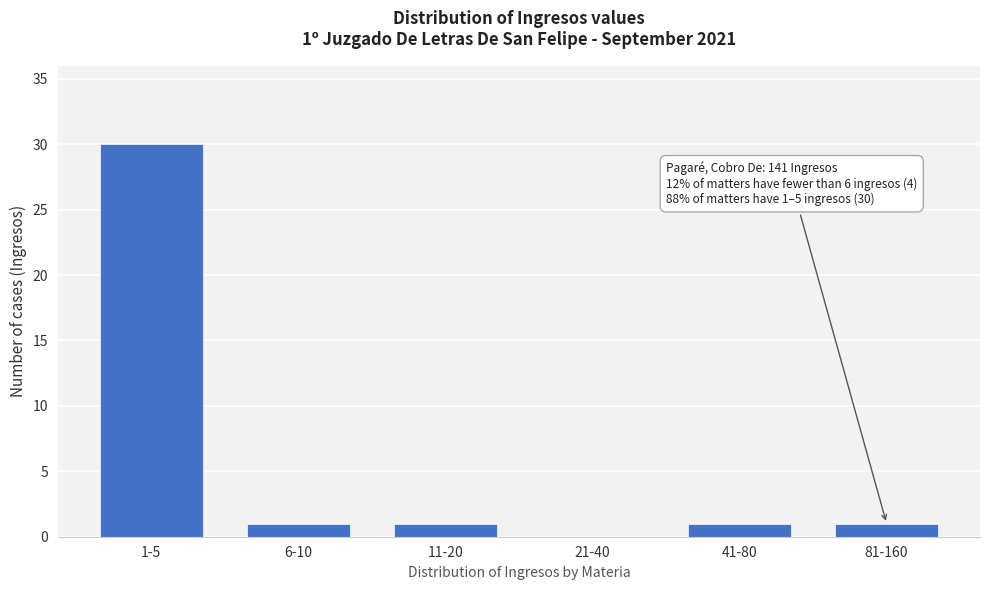

Reading right to left, transcribe all the data shown in this chart.

81-160=1	41-80=1	21-40=0	11-20=1	6-10=1	1-5=30